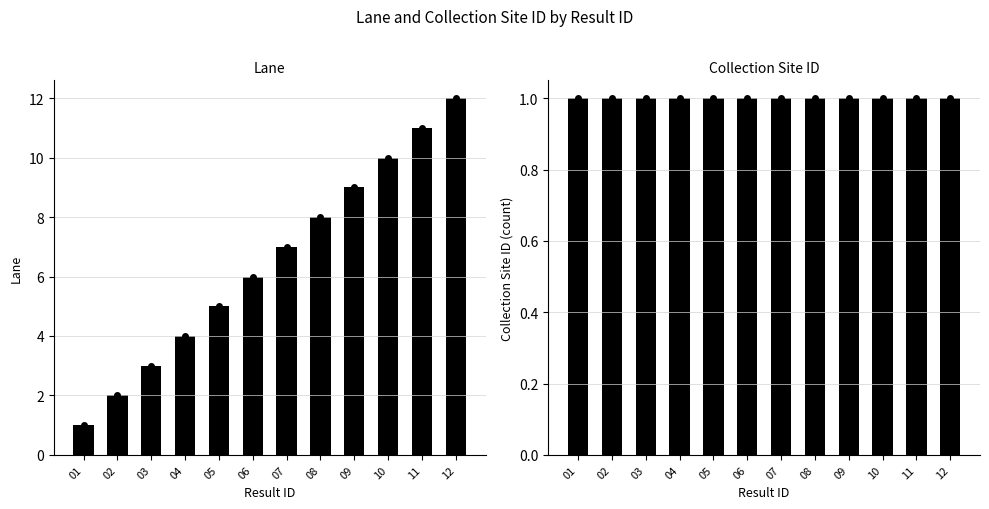

Are the bars horizontal?

No